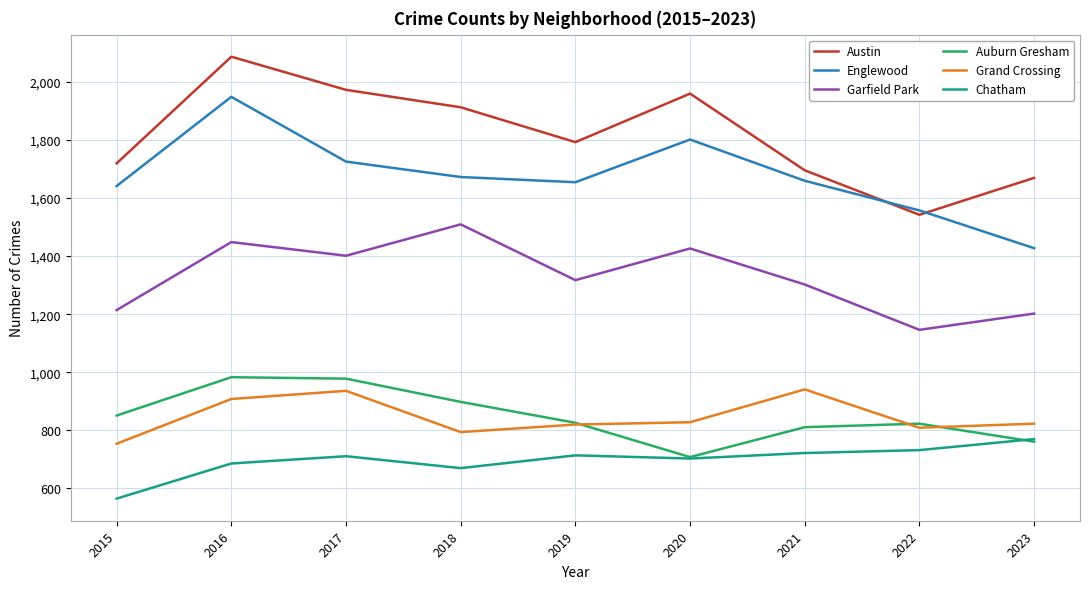

At how many categories does at least one series exceed 1602?

8